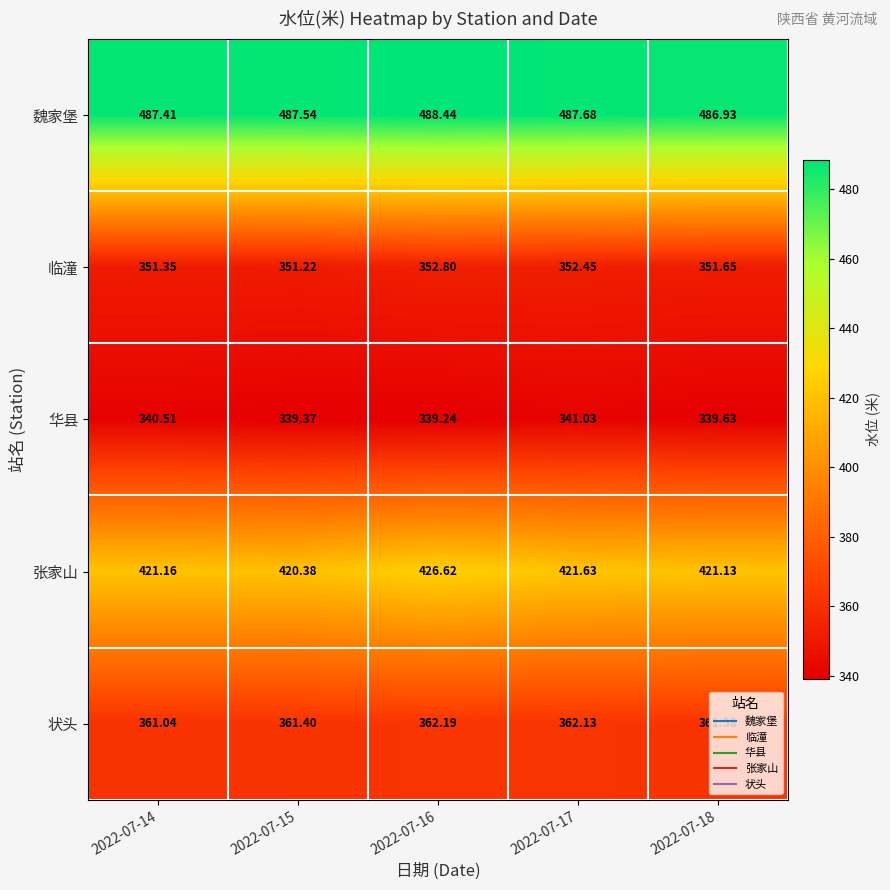

Which series has the largest range (max minus min)?

张家山